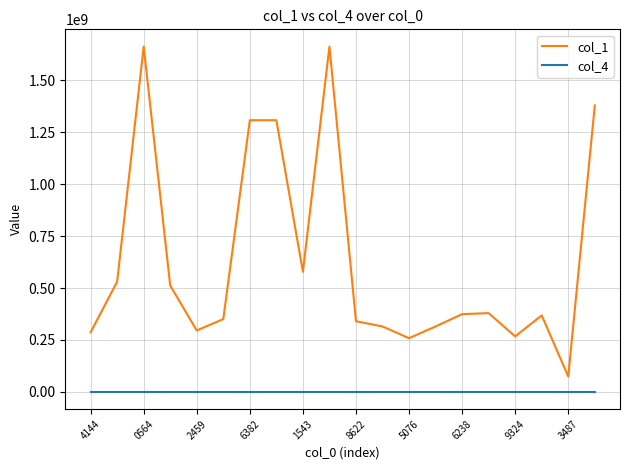

True or false: col_4 and col_1 cross at least once.

False